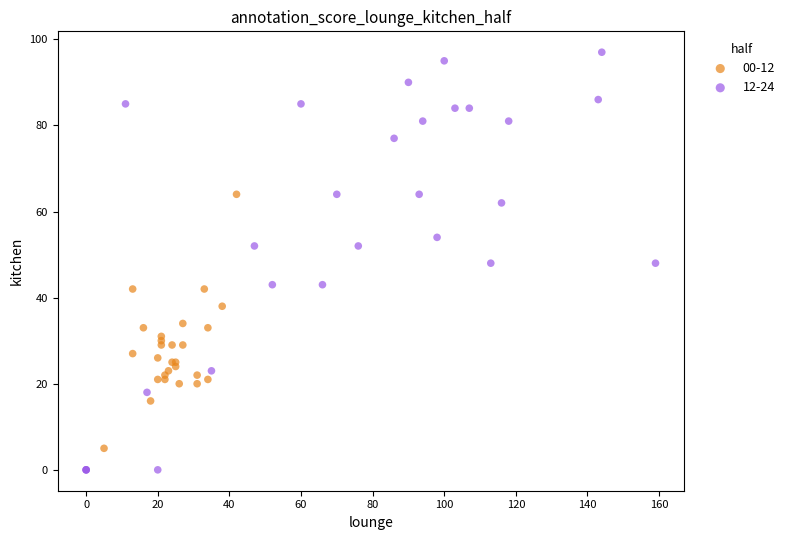

Which series contains the highest Y value?

12-24